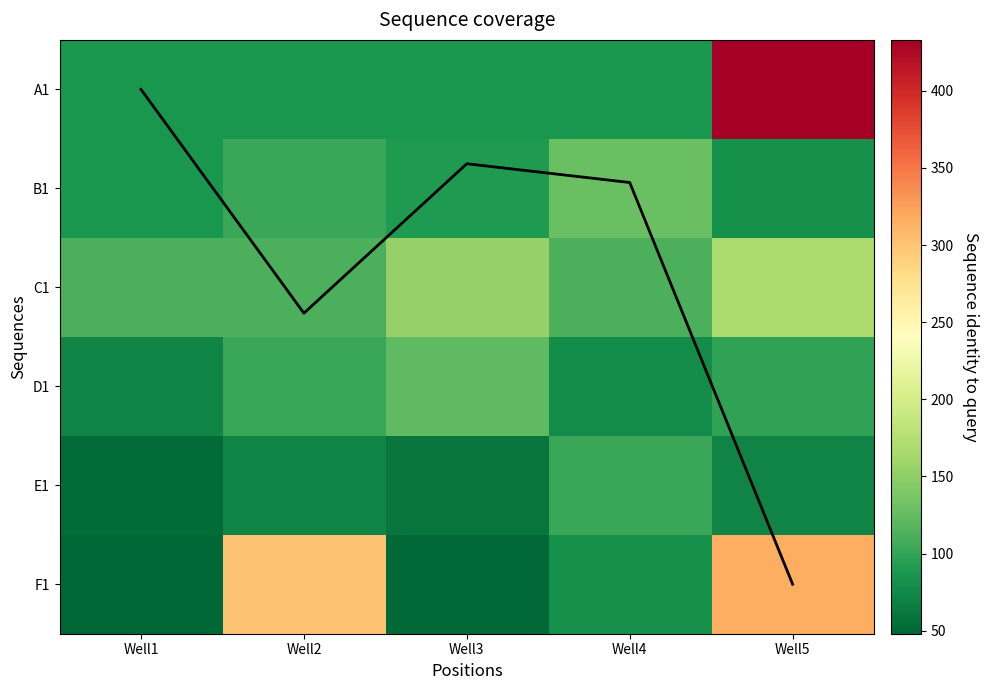

At which category does the chart reach its peak across all series?

Well5